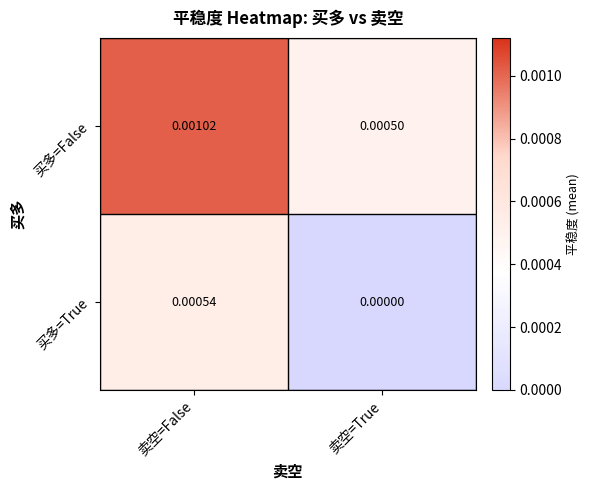

Rank the series by their maximum value, from lowest to highest.

买多=True, 买多=False